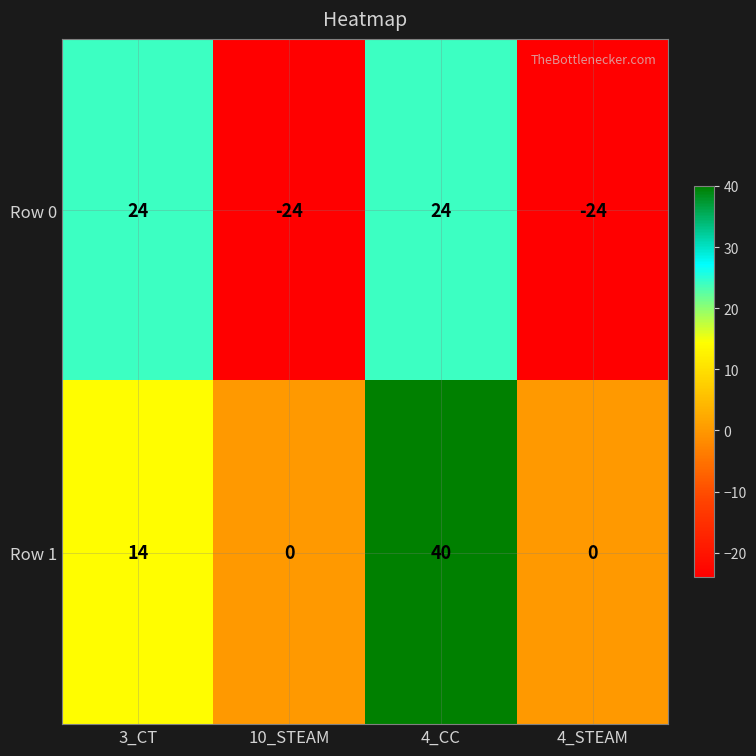

What is the maximum value shown in the chart?

40